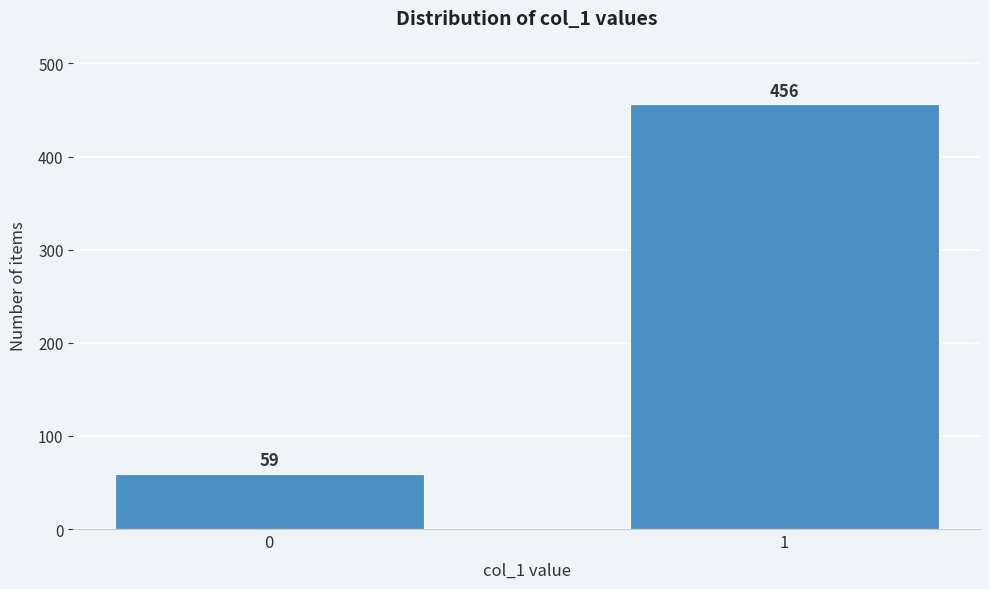

Reading right to left, extract all data points from this chart.

1=456	0=59